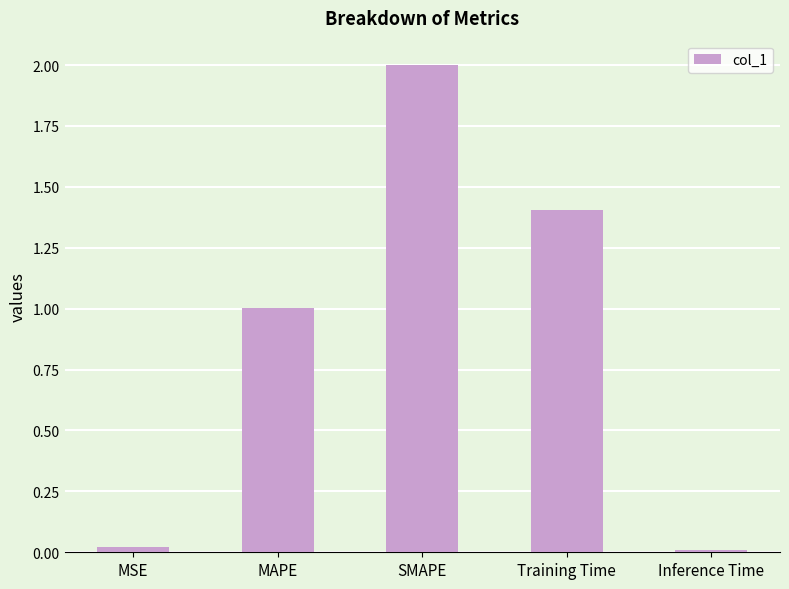

What is the difference between the maximum and minimum values?

2.0